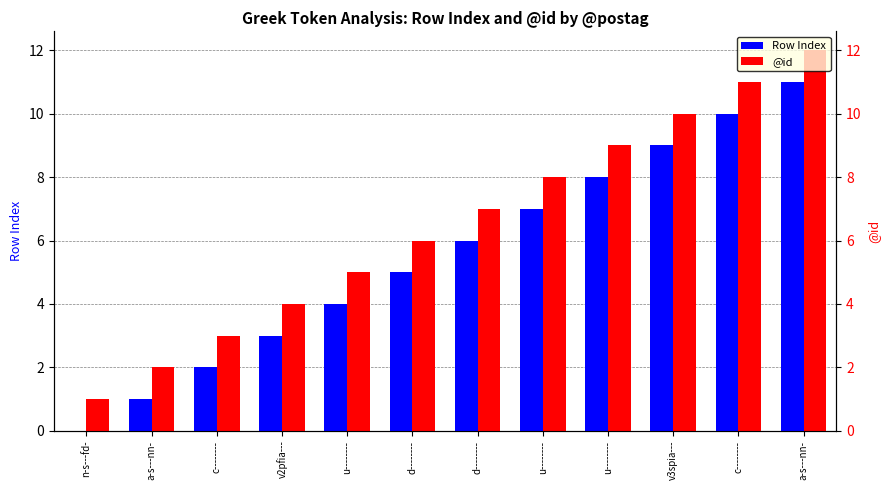

Where is Row Index nearest to the value 5?

d--------